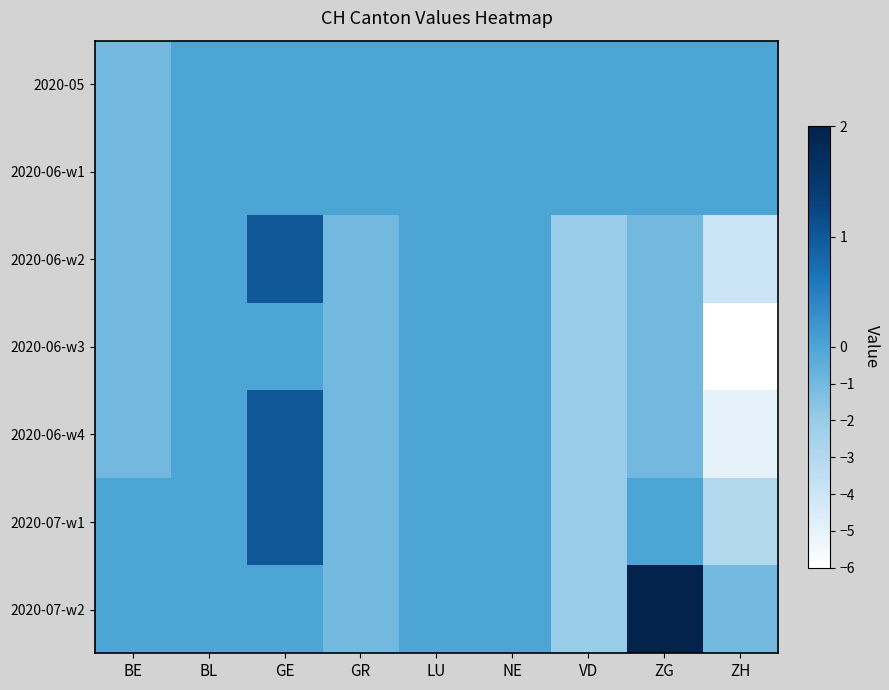

What is the greatest value displayed?

2